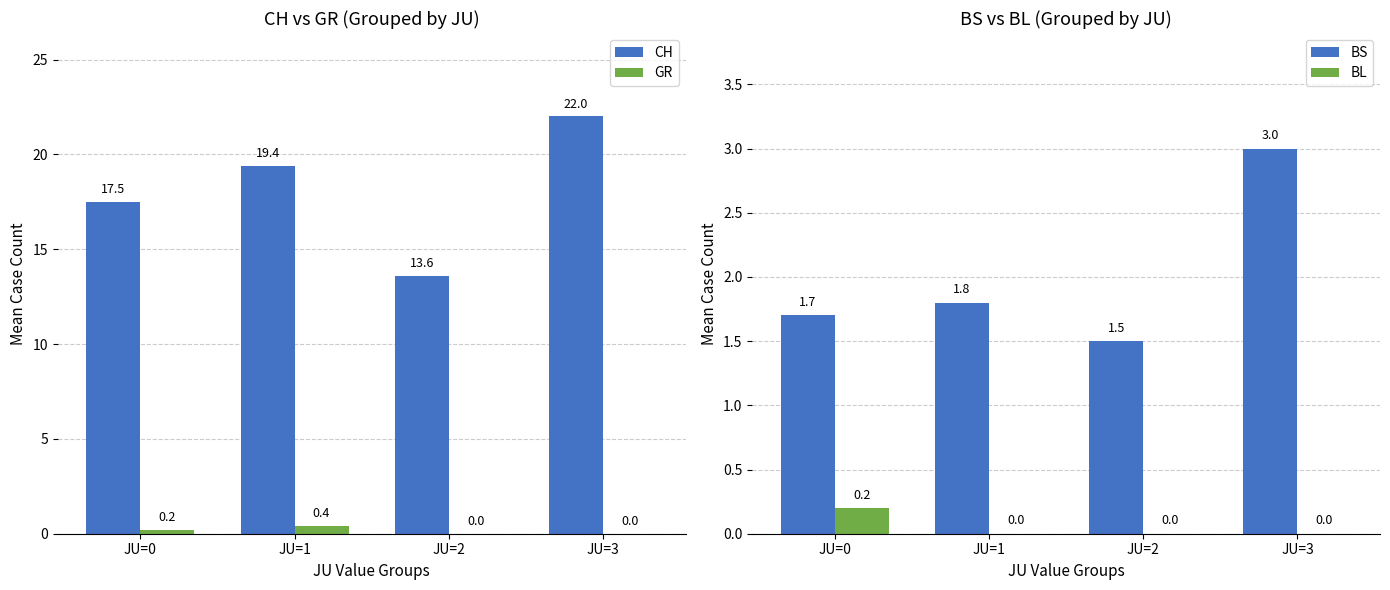

The value of BL at JU=2 is 0.1. True or false?

False